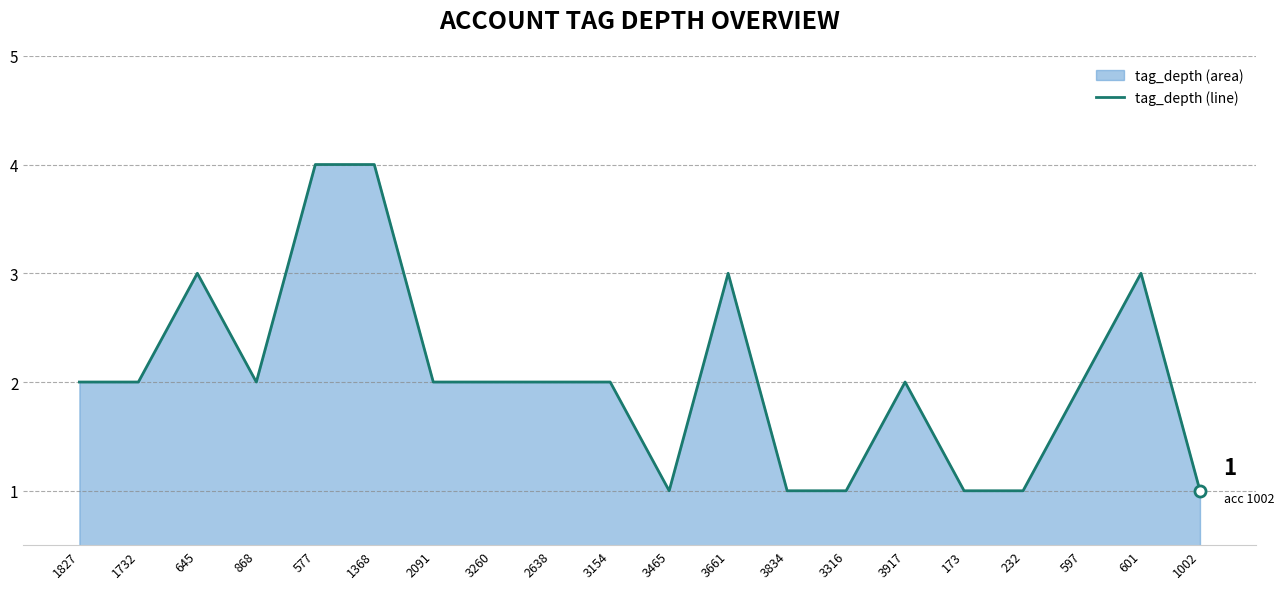

How many categories are shown in the chart?

20